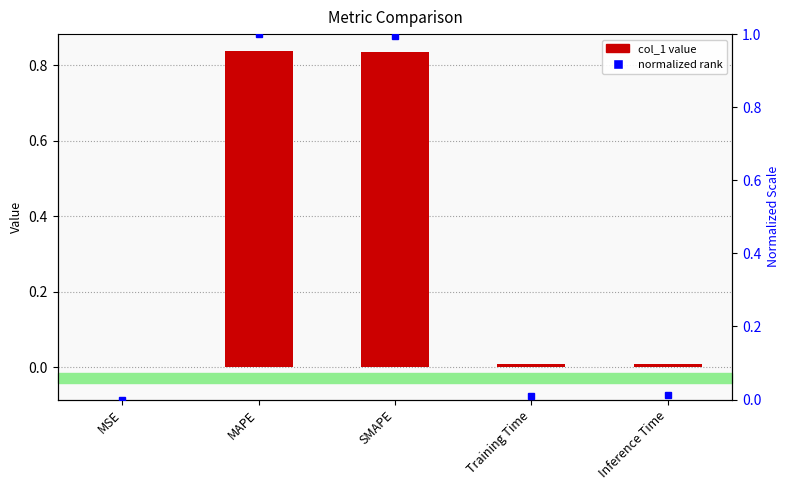

Which category has the lowest value across all series?

MSE